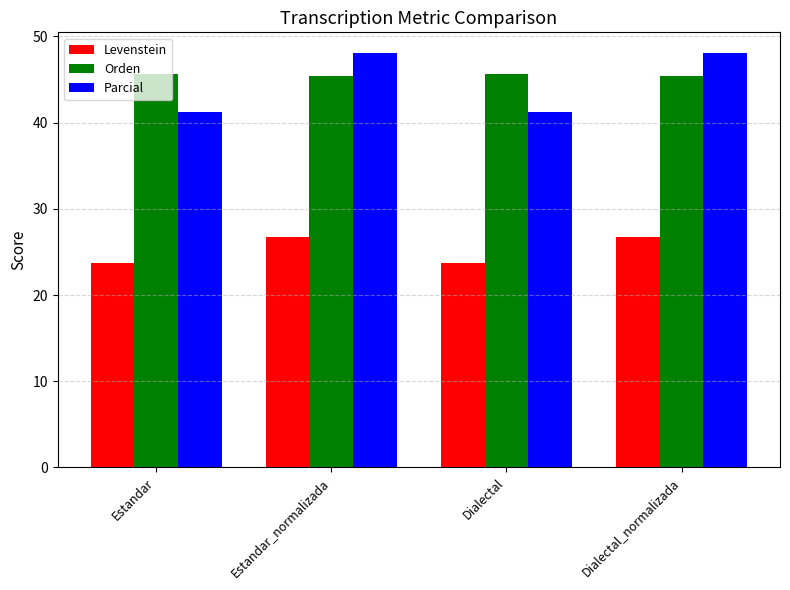

Between Estandar and Estandar_normalizada, which series saw the biggest shift?

Parcial